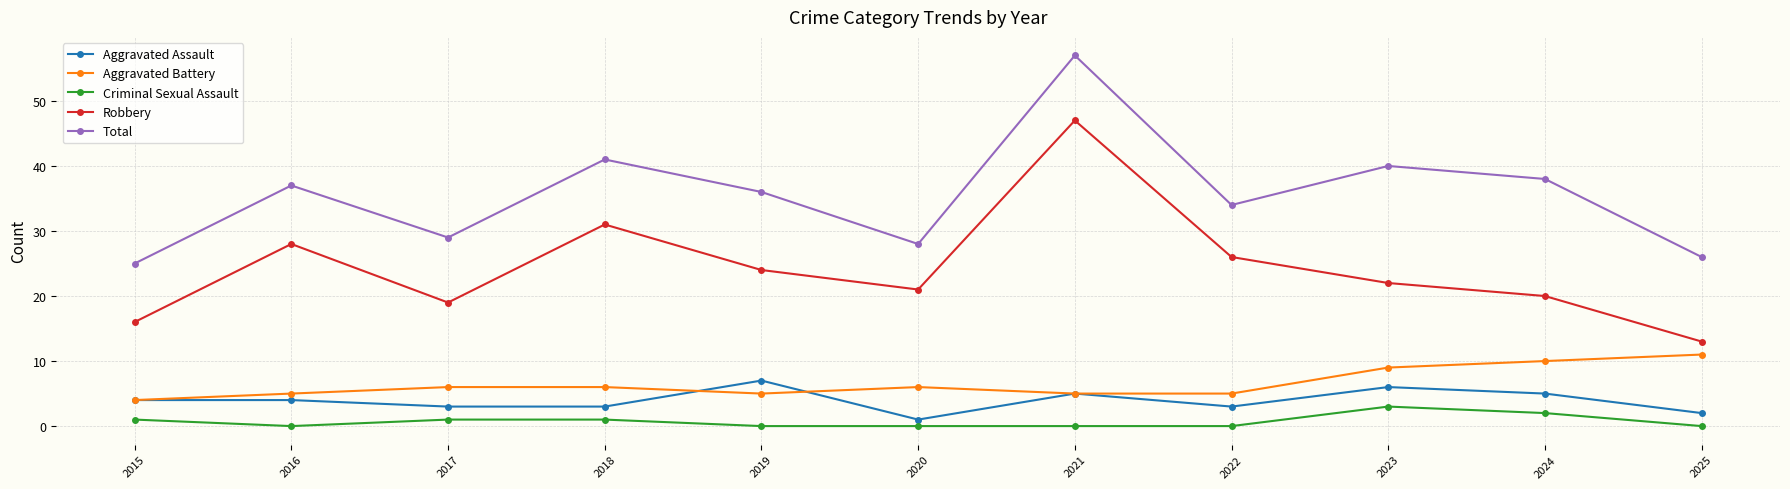

Where is the first local minimum for Aggravated Battery?

2019